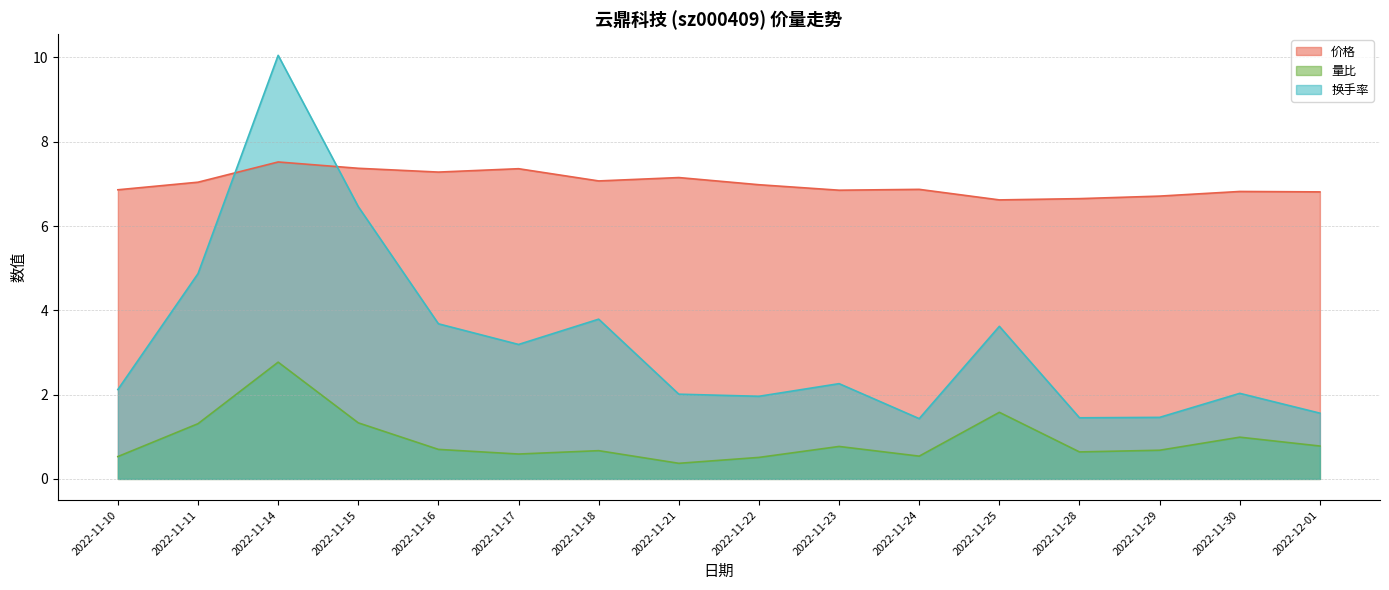

What is the spread (max minus min) of values at 2022-11-15?

6.0